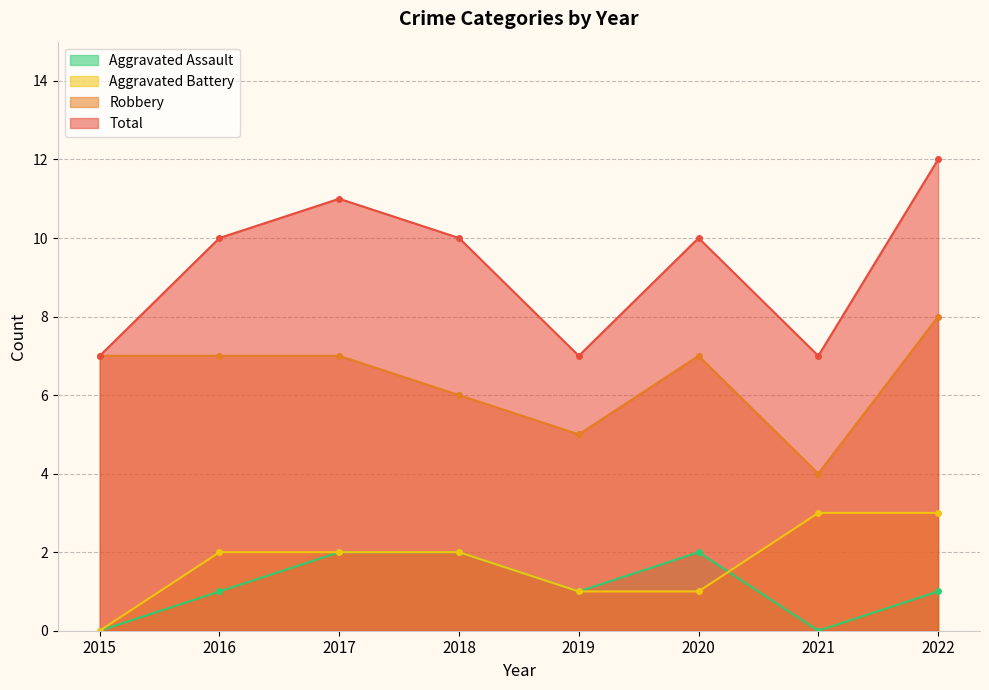

At which label does Aggravated Battery reach its minimum?

2015